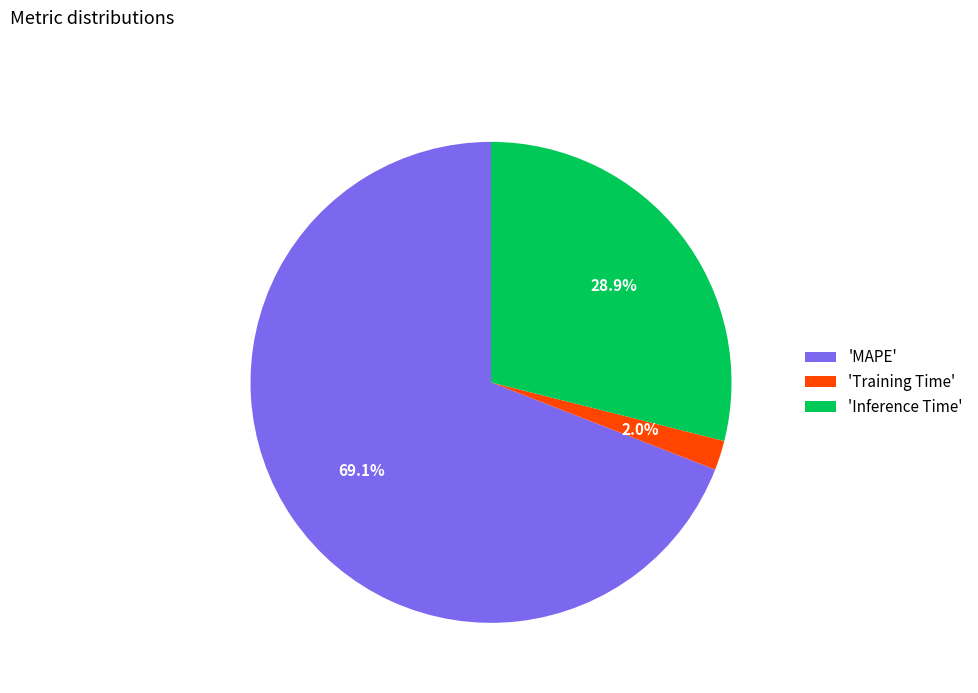

Combined, do 'Training Time' and 'Inference Time' account for over 50%?

No